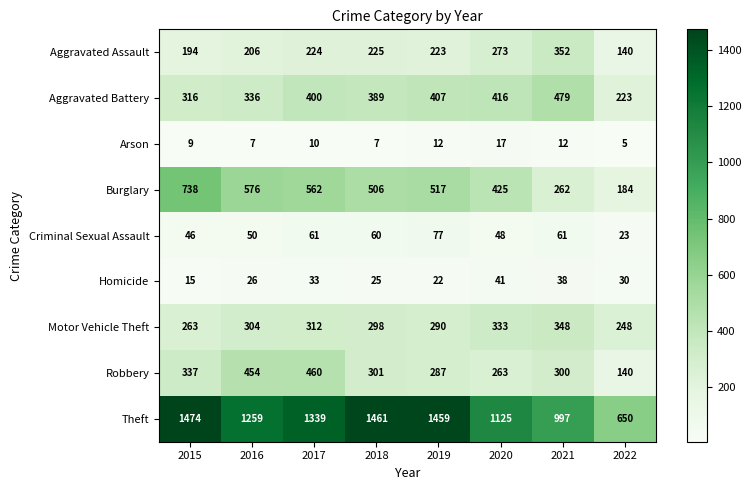

What is the difference between the Burglary values at 2019 and 2022?

333